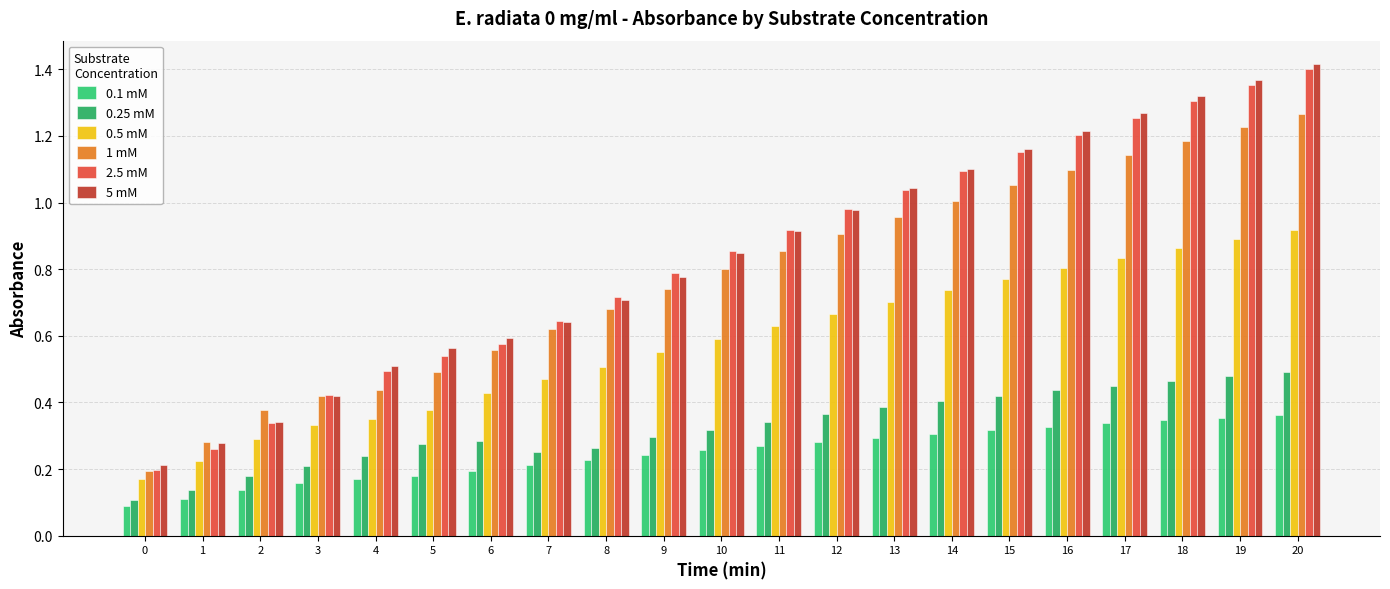

What are all the series names shown in the legend?

0.1 mM, 0.25 mM, 0.5 mM, 1 mM, 2.5 mM, 5 mM